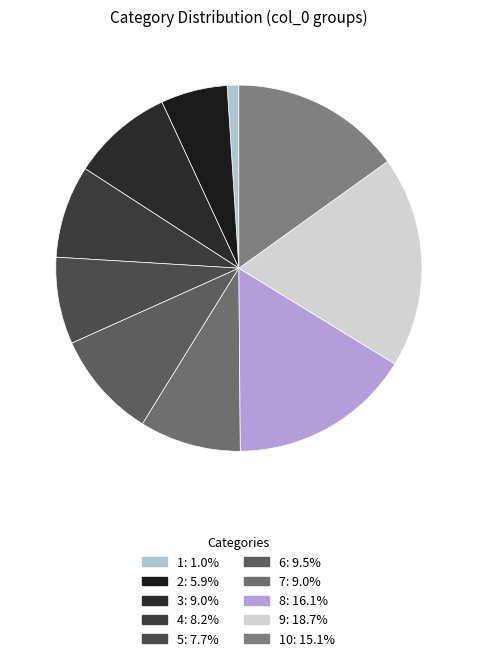

Count the number of slices in the pie.

10